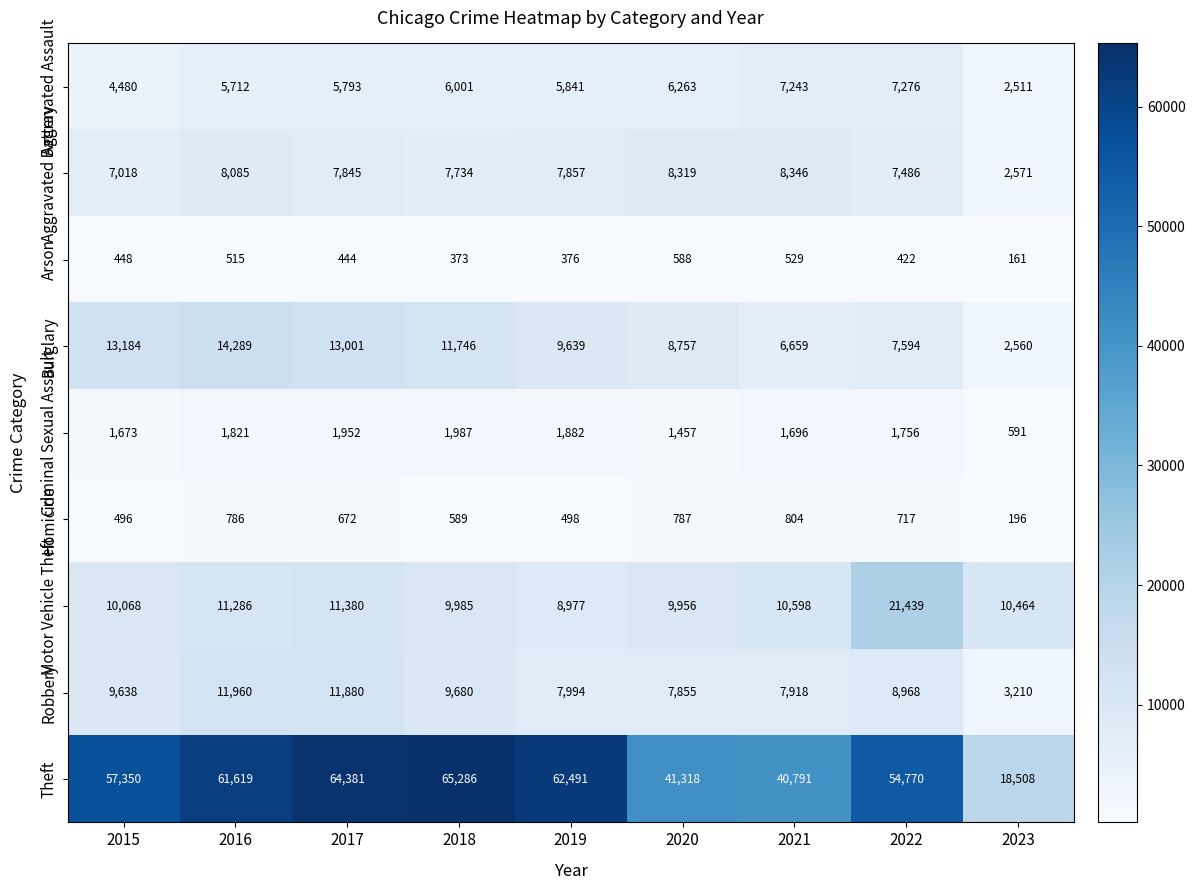

Which label corresponds to the smallest value in the chart?

2023